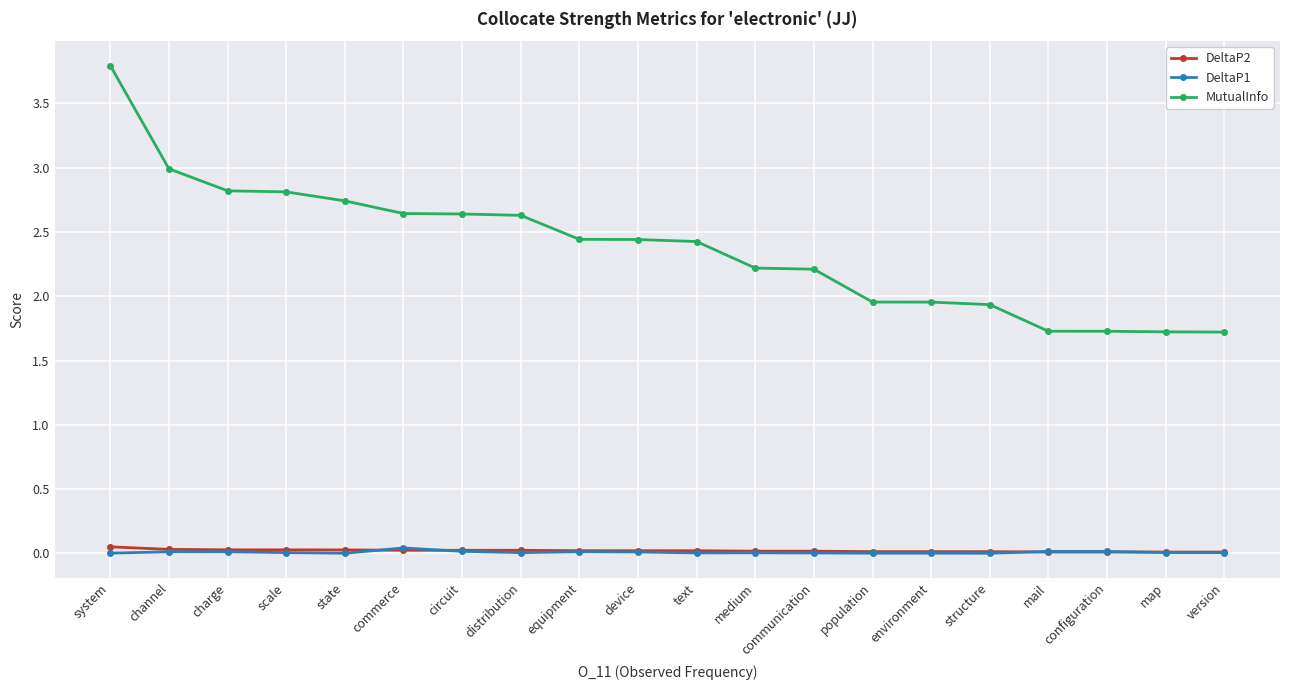

Is it true that DeltaP1 equals 0.0 at device?

True